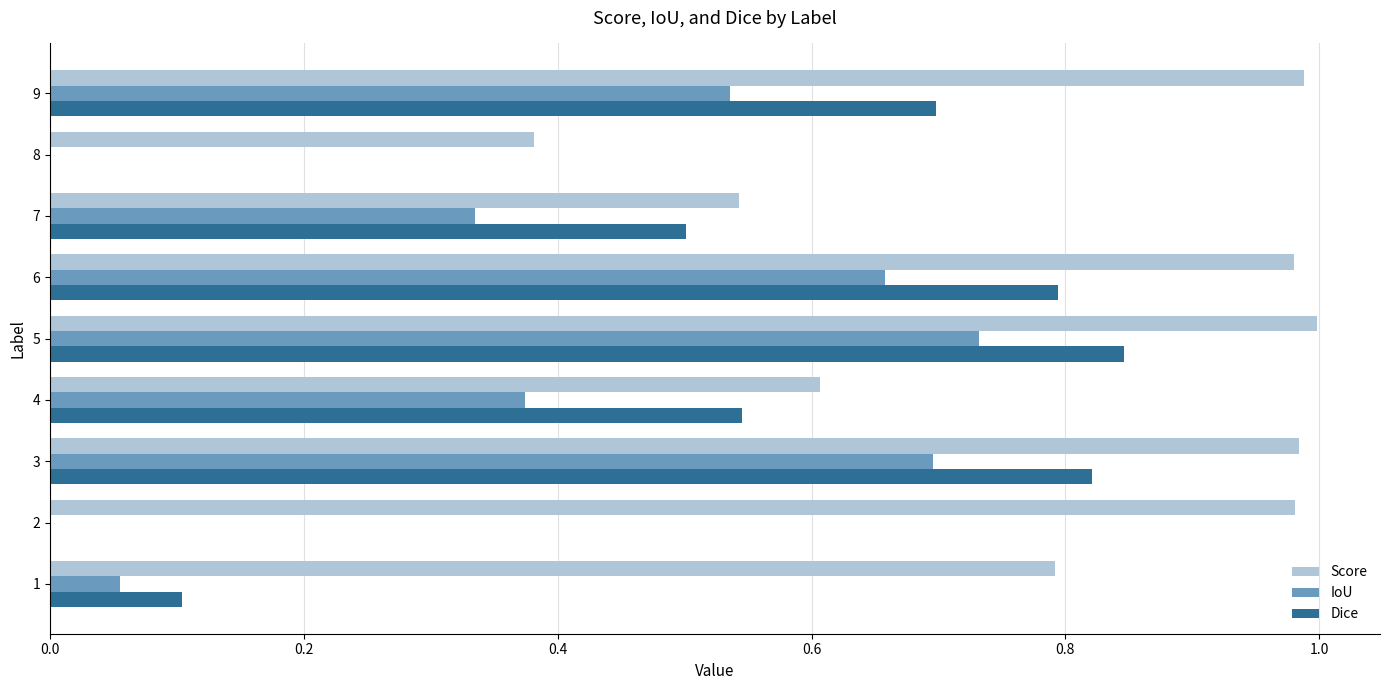

At which category does the chart reach its peak across all series?

5